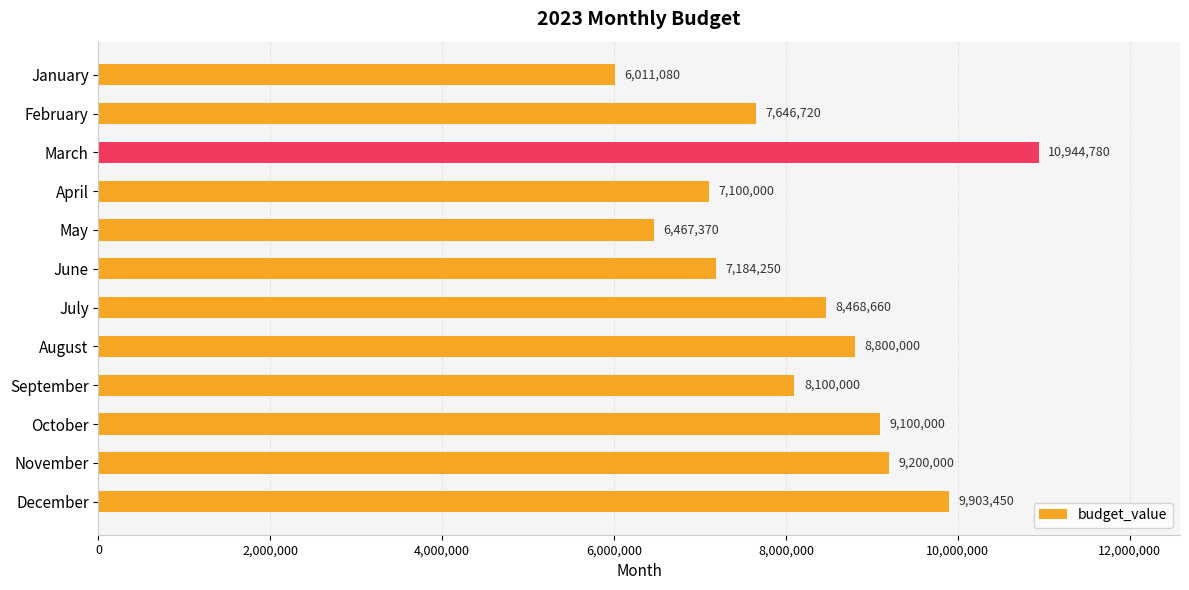

List the labels in order of value, smallest first.

January, May, April, June, February, September, July, August, October, November, December, March